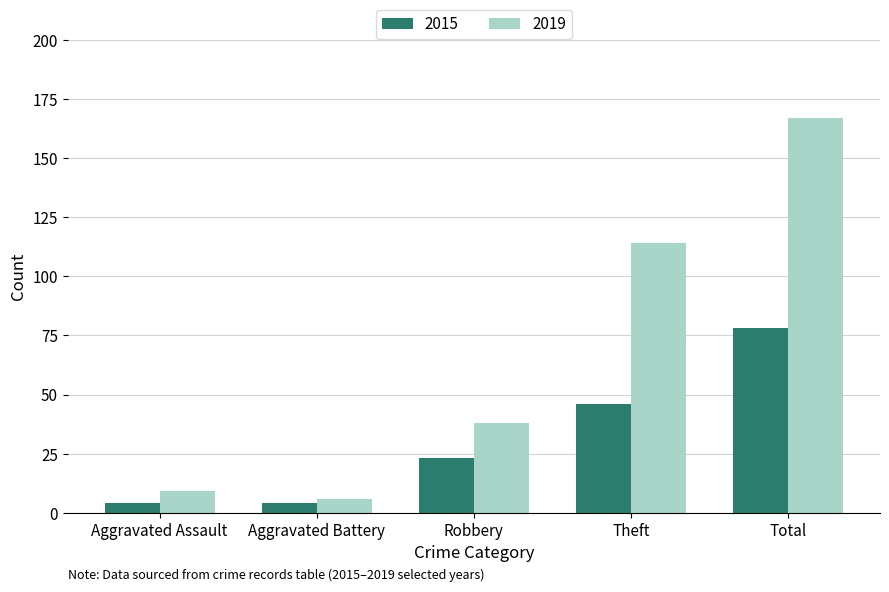

What is the difference between the 2015 values at Aggravated Battery and Total?

74